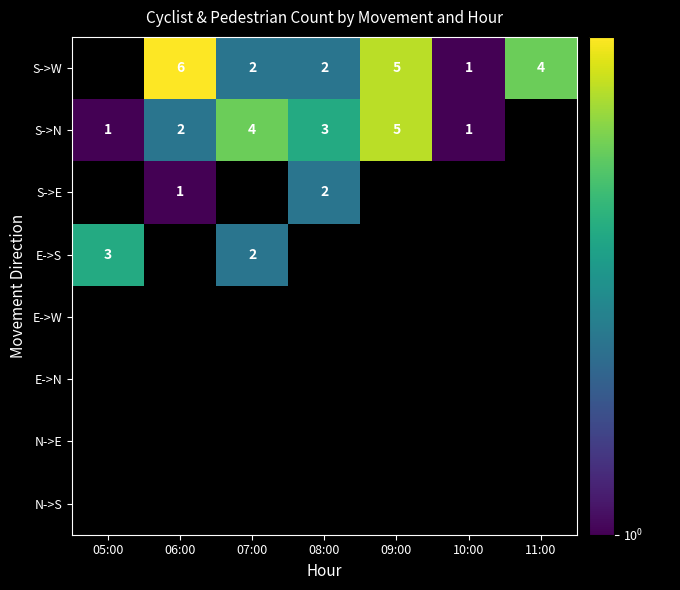

The S->N series shows 7 at 09:00. True or false?

False